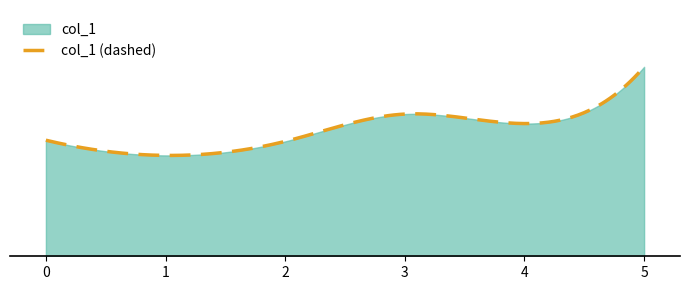

Which has a higher value, 3 or 4?

3